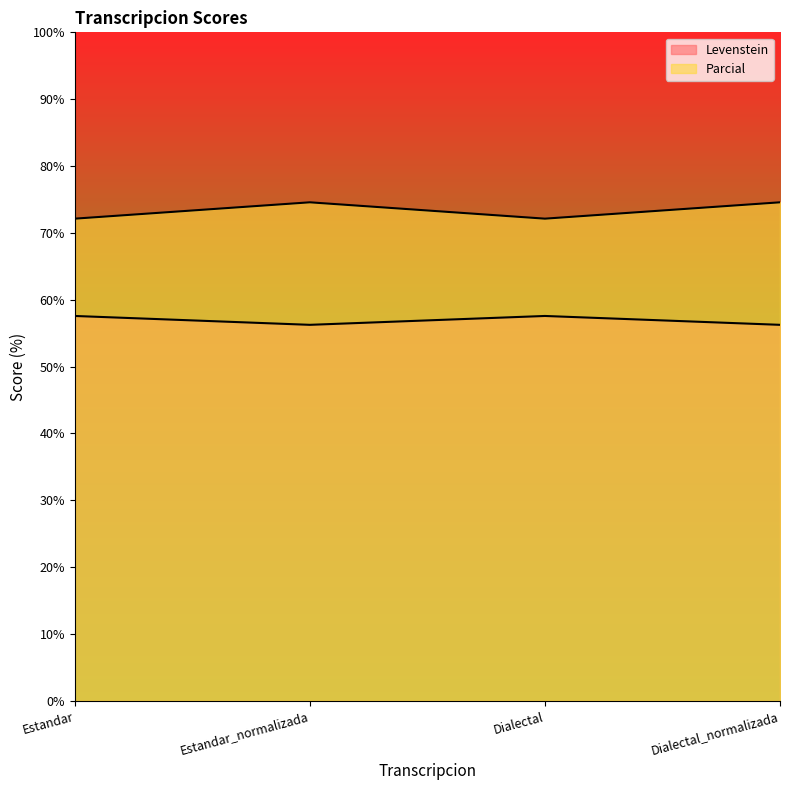

Reading right to left, what are all the values shown in this chart?

Levenstein: Dialectal_normalizada=56.2	Dialectal=57.6	Estandar_normalizada=56.2	Estandar=57.6
Parcial: Dialectal_normalizada=74.6	Dialectal=72.1	Estandar_normalizada=74.6	Estandar=72.1